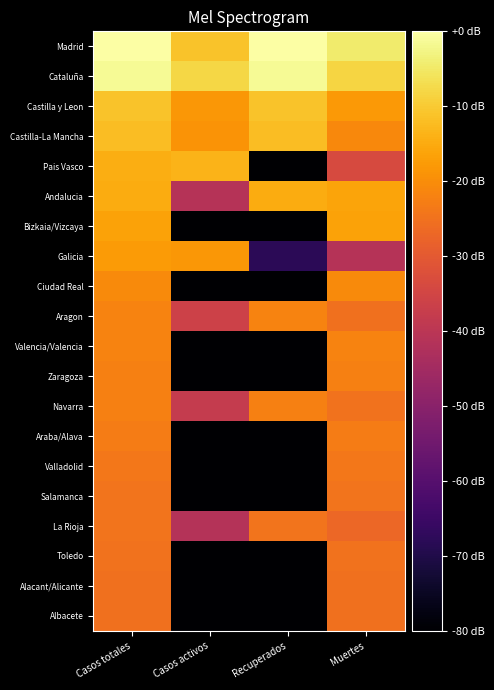

How many data points does each series have?

4